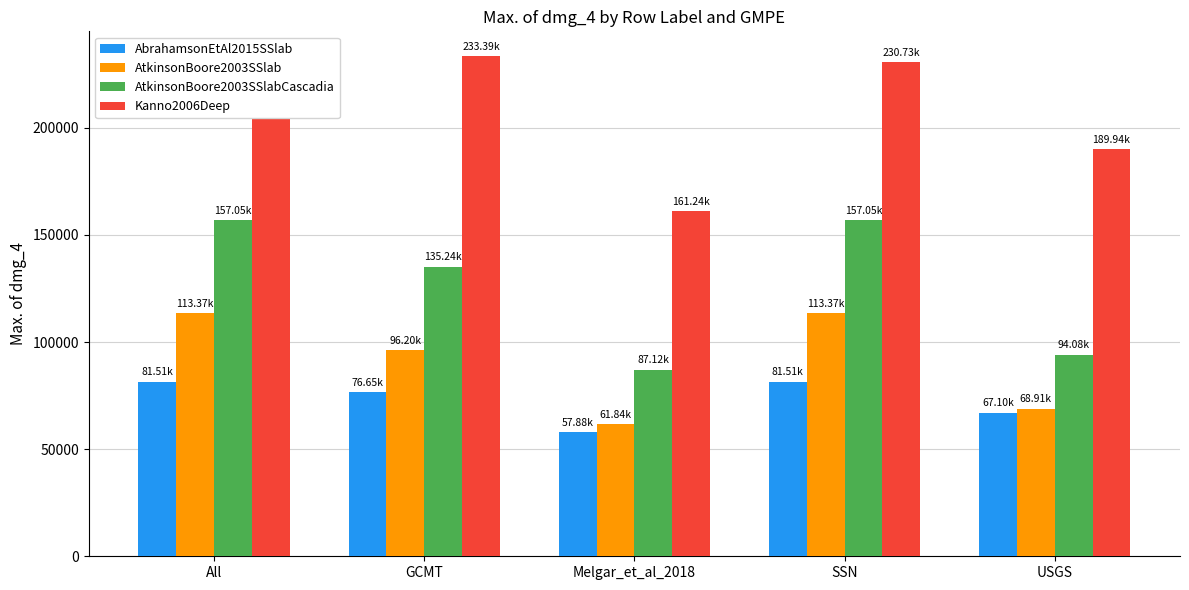

Is the value of AbrahamsonEtAl2015SSlab at All greater than the value of AtkinsonBoore2003SSlabCascadia at USGS?

No